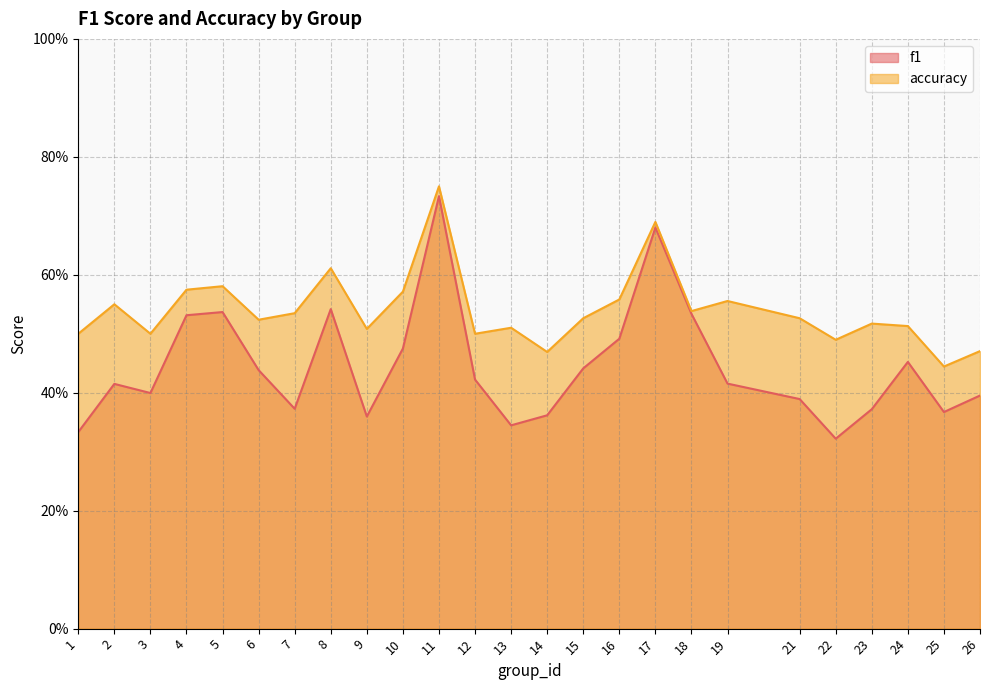

What is the sum of the f1 values at 1 and 6?

0.8